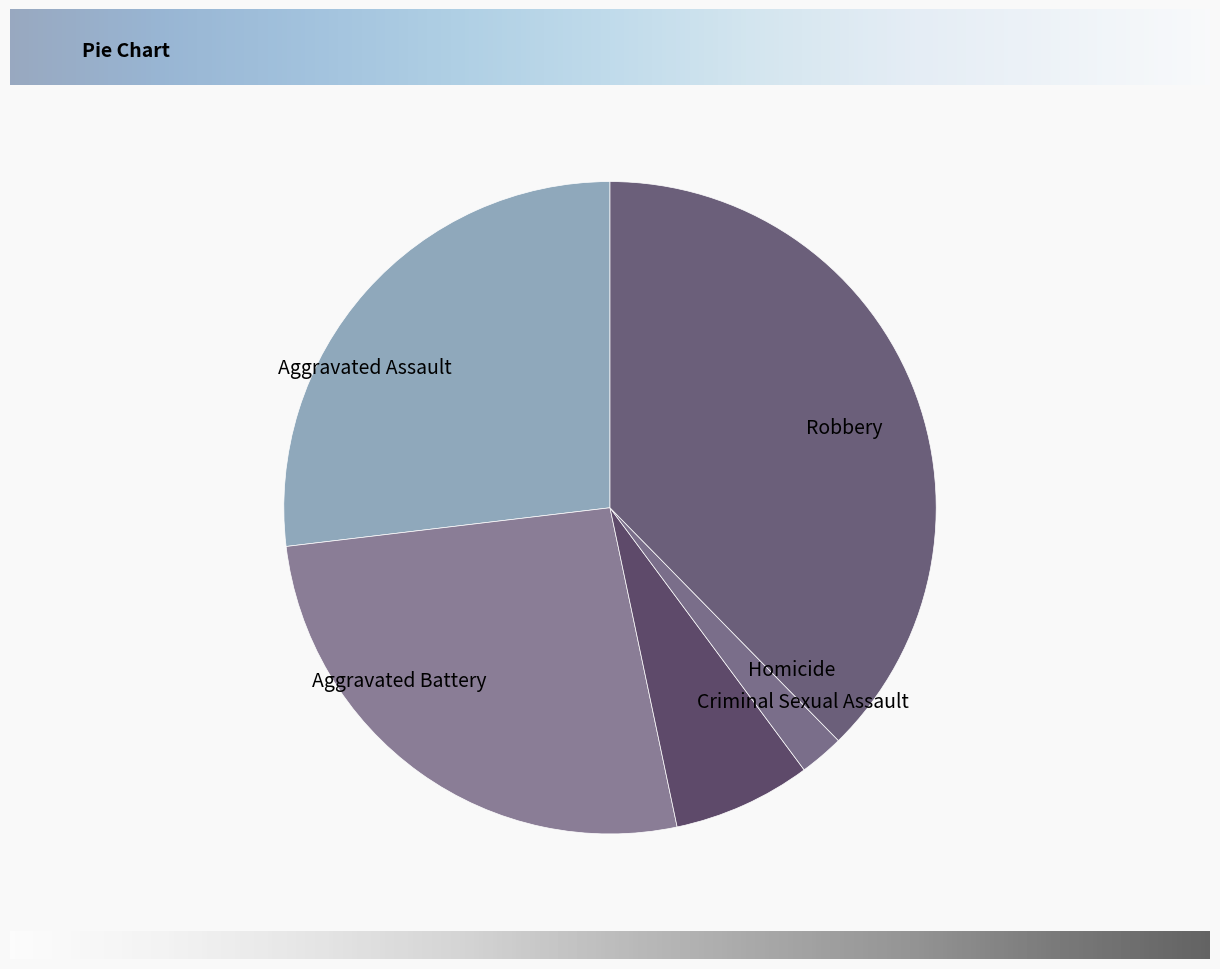

True or false: Robbery accounts for 43% of the total.

False